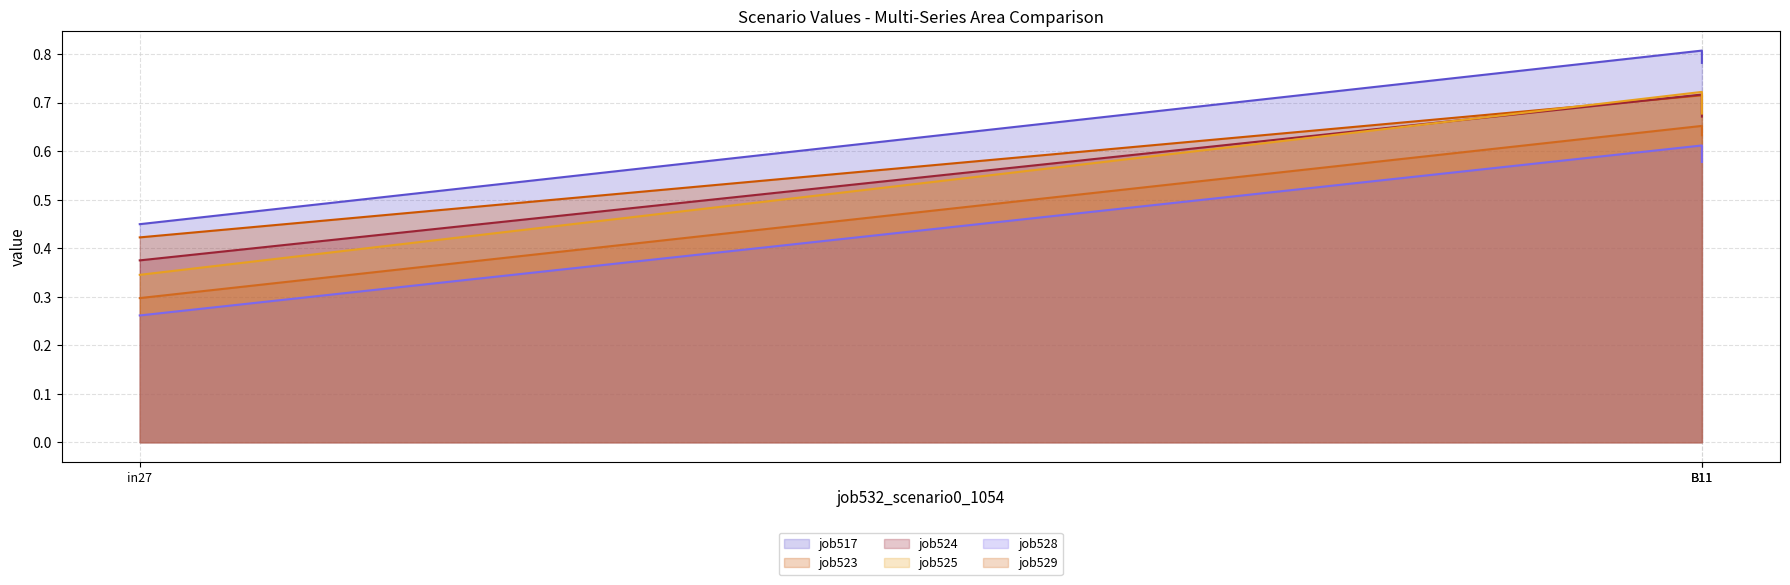

Between in27 and B11, which is larger?

B11